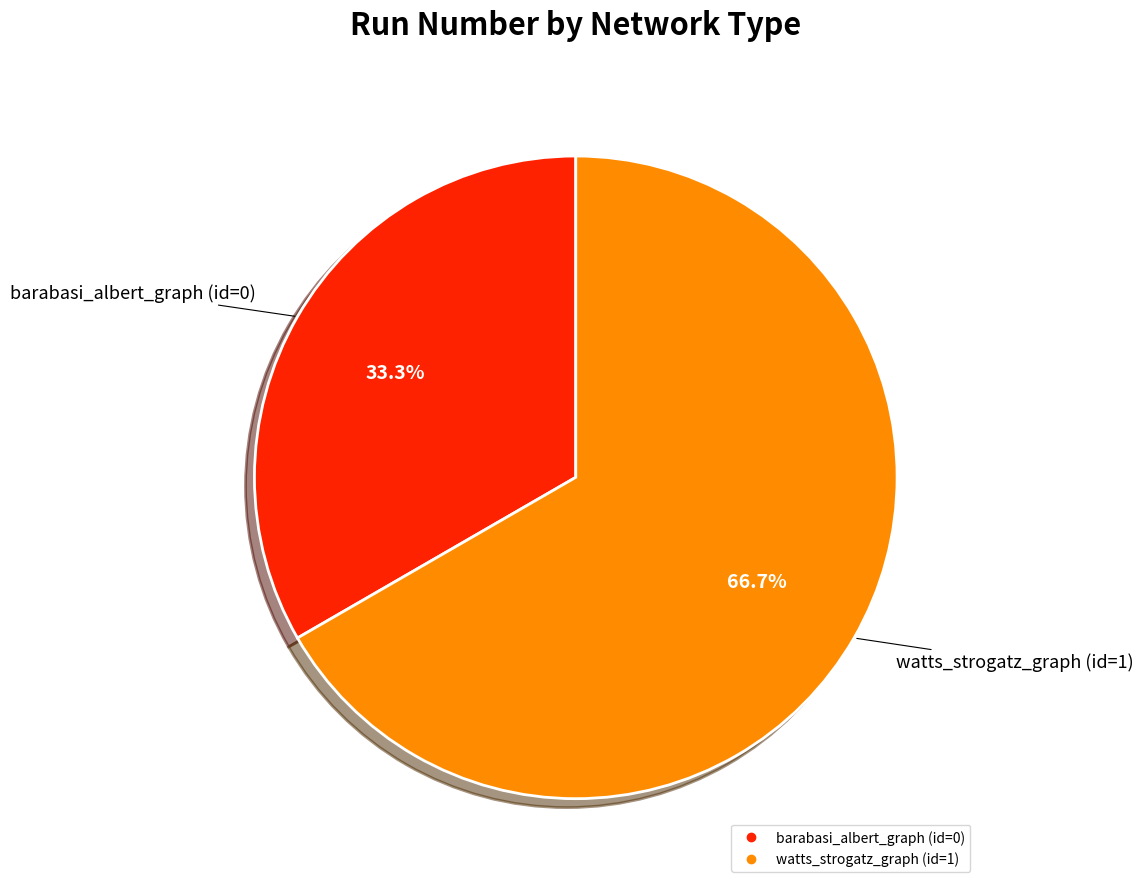

How much of the chart is everything except watts_strogatz_graph (id=1)?

33.3%